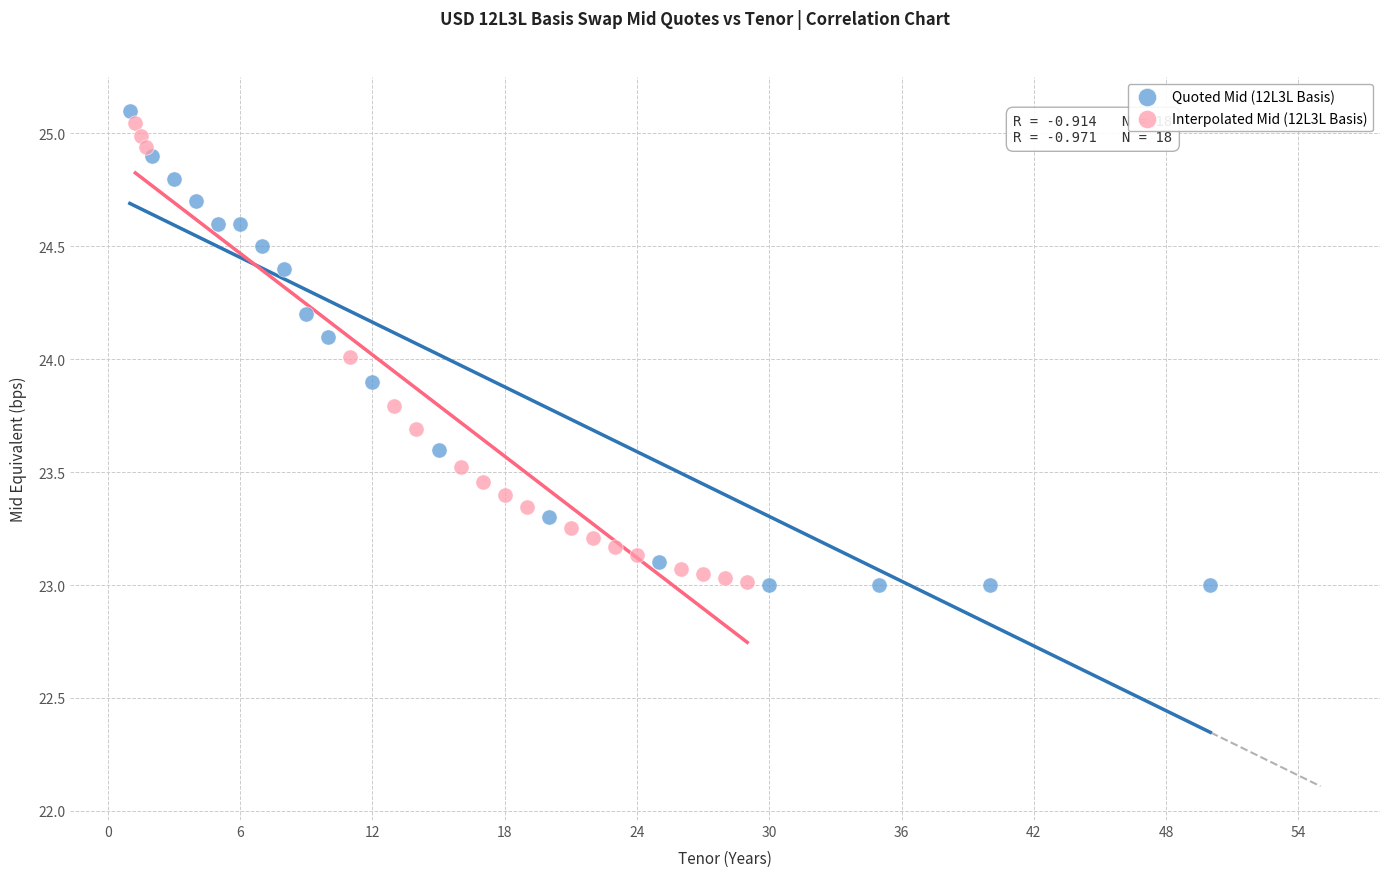

Which series contains the highest Y value?

Quoted Mid (12L3L Basis)